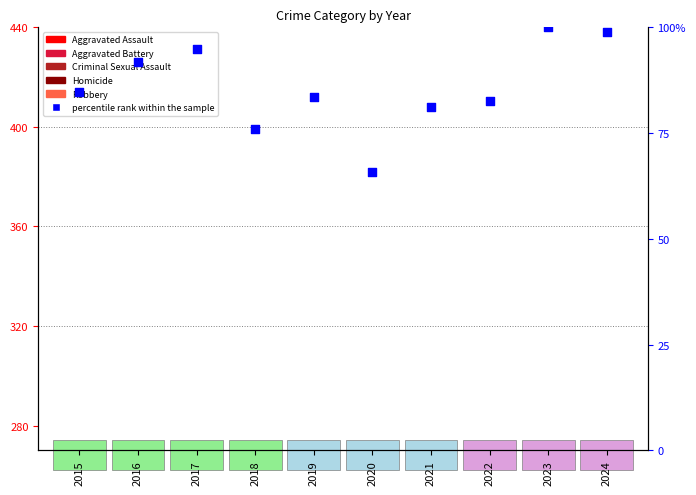

At which category is the sum across all series the highest?

2023